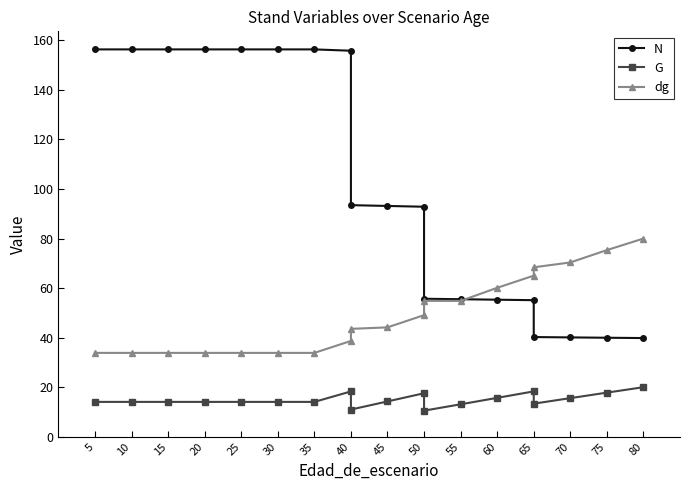

Reading left to right, what are all the values shown in this chart?

N: 156.3	156.3	156.3	156.3	156.3	156.3	156.3	155.8	93.5	93.2	92.8	55.7	55.5	55.3	55.1	40.2	40.1	40.0	39.8
G: 14.1	14.1	14.1	14.1	14.1	14.1	14.1	18.3	11.0	14.3	17.6	10.5	13.1	15.7	18.3	13.4	15.6	17.8	20.0
dg: 33.9	33.9	33.9	33.9	33.9	33.9	33.9	38.7	43.5	44.1	49.1	54.9	54.8	60.1	65.0	68.4	70.3	75.3	80.0